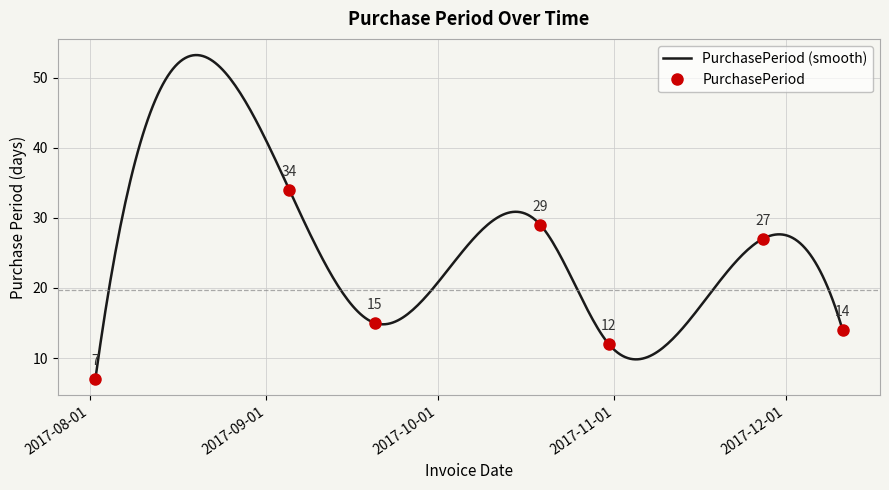

What is the average value?

20